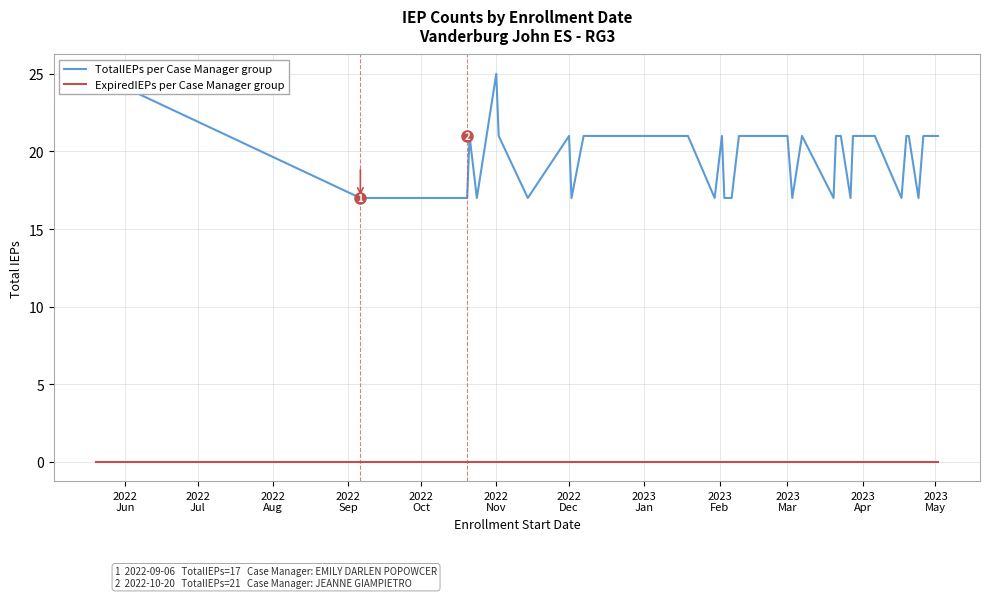

Where is ExpiredIEPs per Case Manager group nearest to the value 0?

2022
Jun